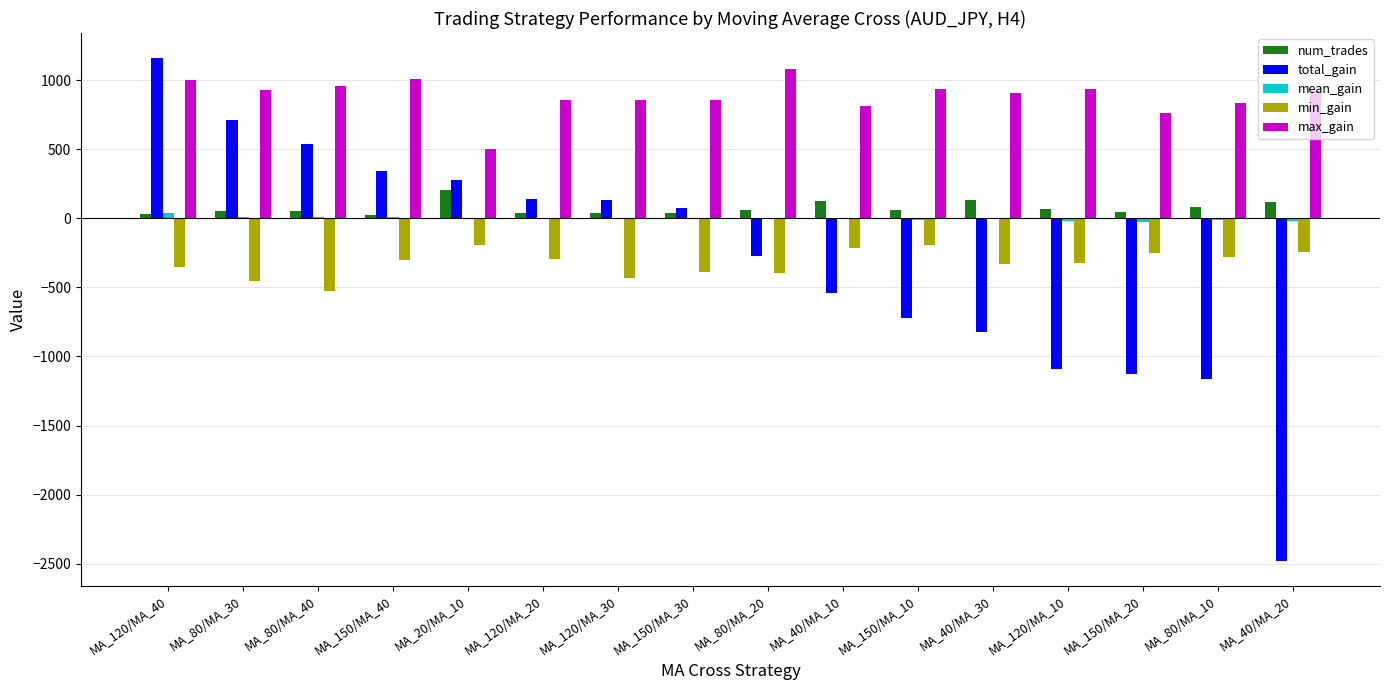

Which series has the largest total across all categories?

max_gain